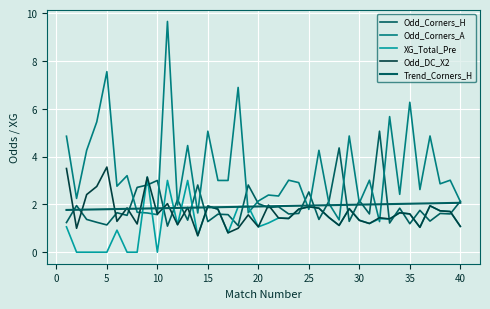

How many lines are shown in the chart?

5